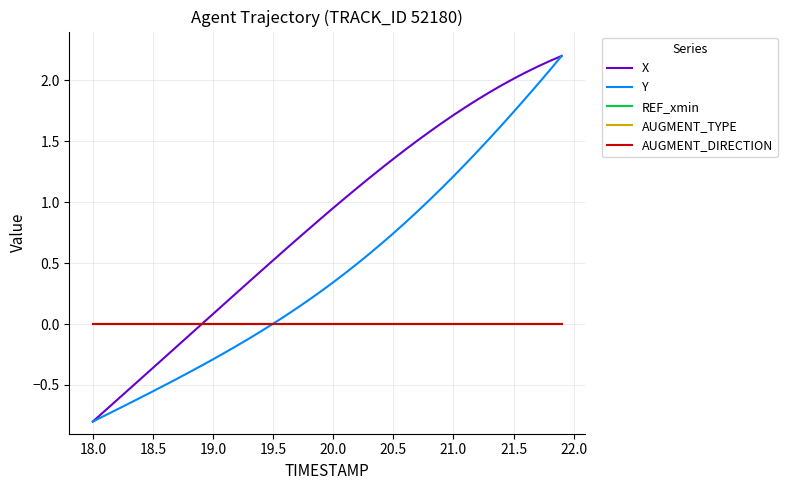

Is this an area chart (filled region under the line)?

No